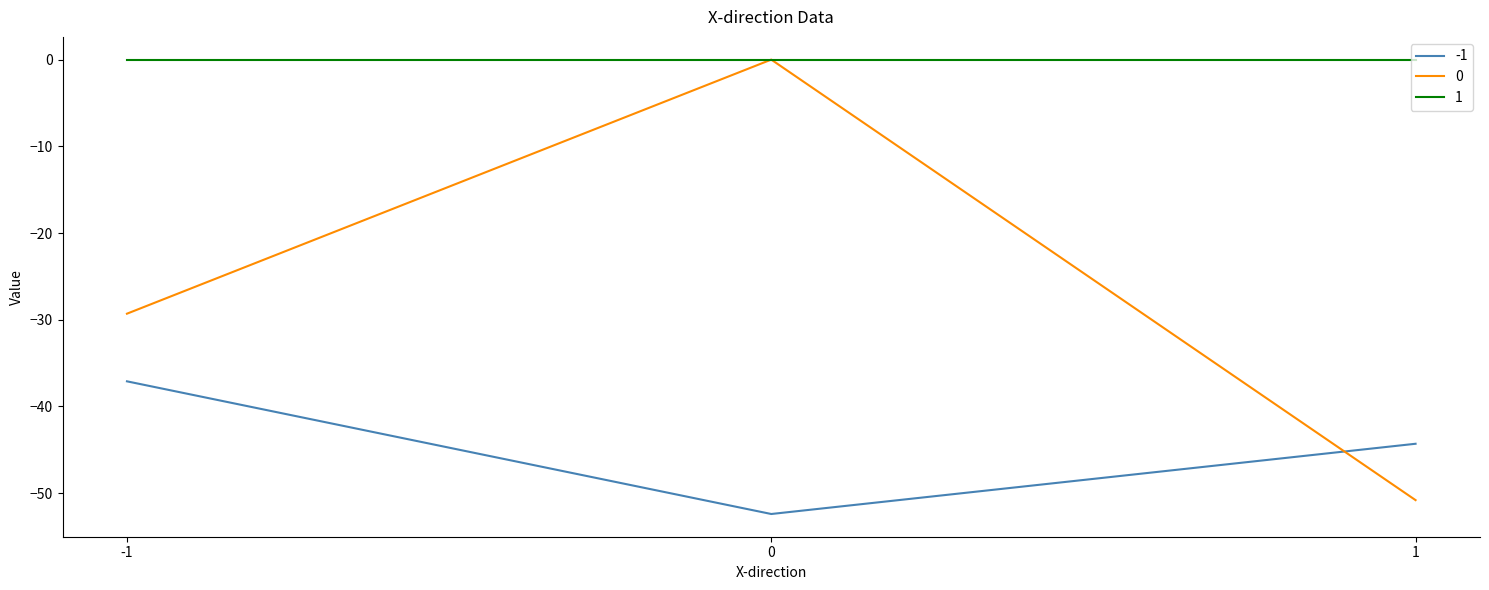

Rank the categories by 0 value from lowest to highest.

1, -1, 0